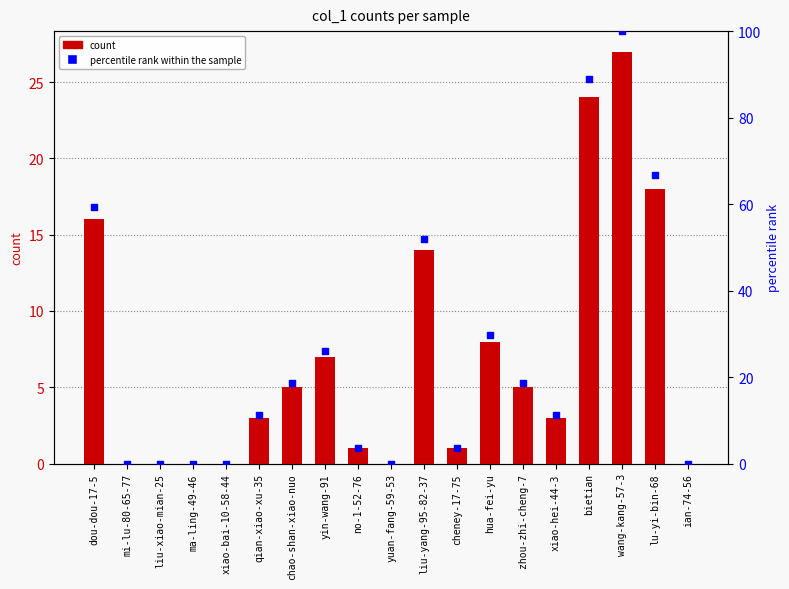

Which series contains the highest Y value?

percentile rank within the sample